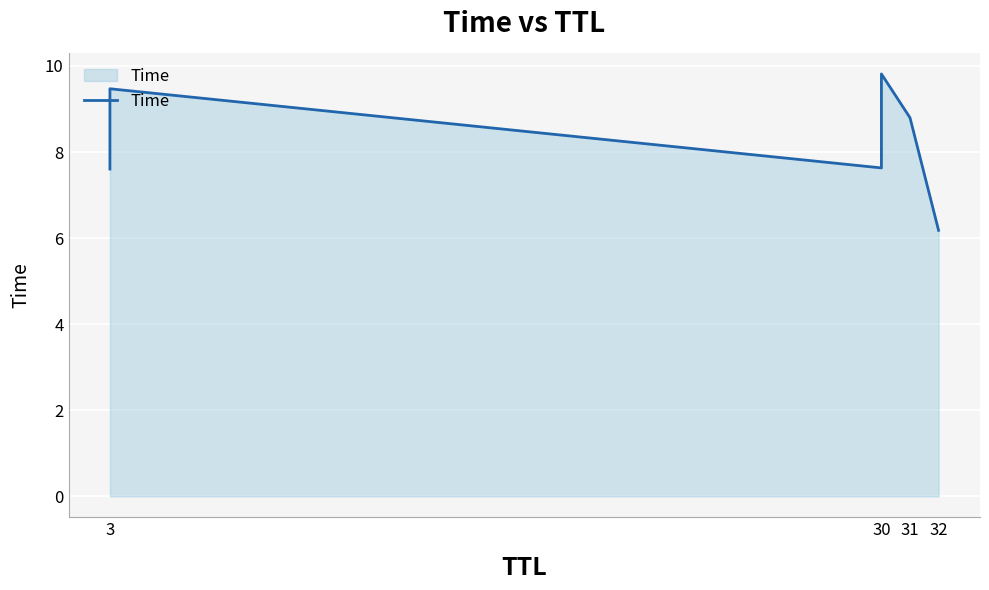

What is the smallest value displayed?

6.2